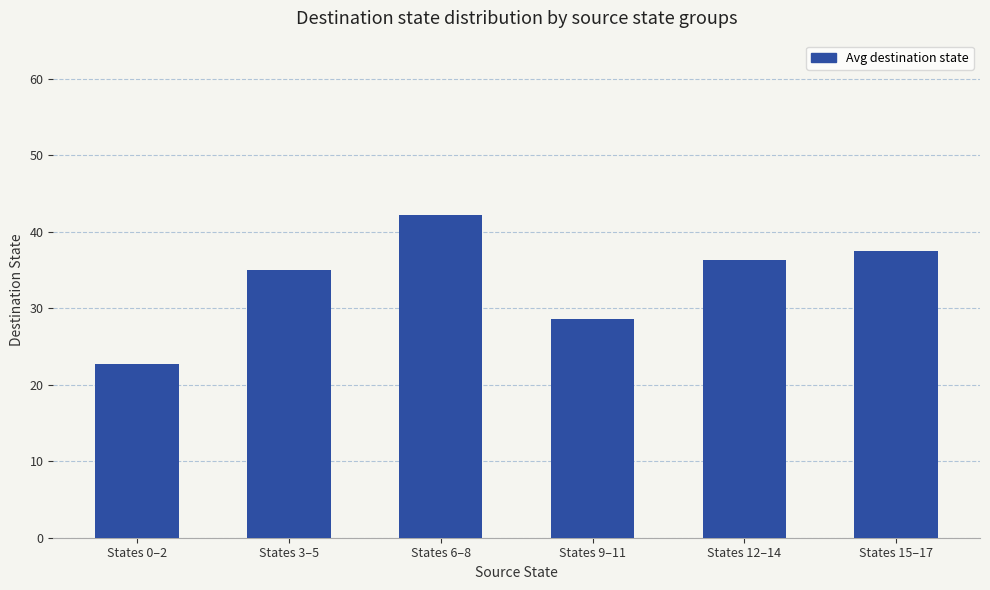

What is the maximum value shown in the chart?

42.2